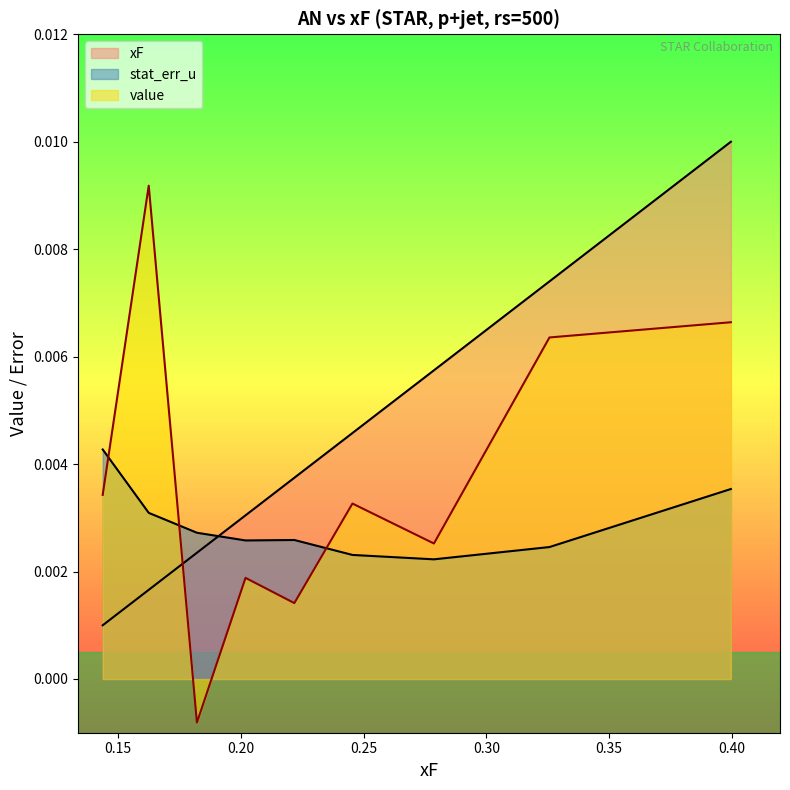

Which has a higher value, 0.245484 or 0.162513?

0.245484